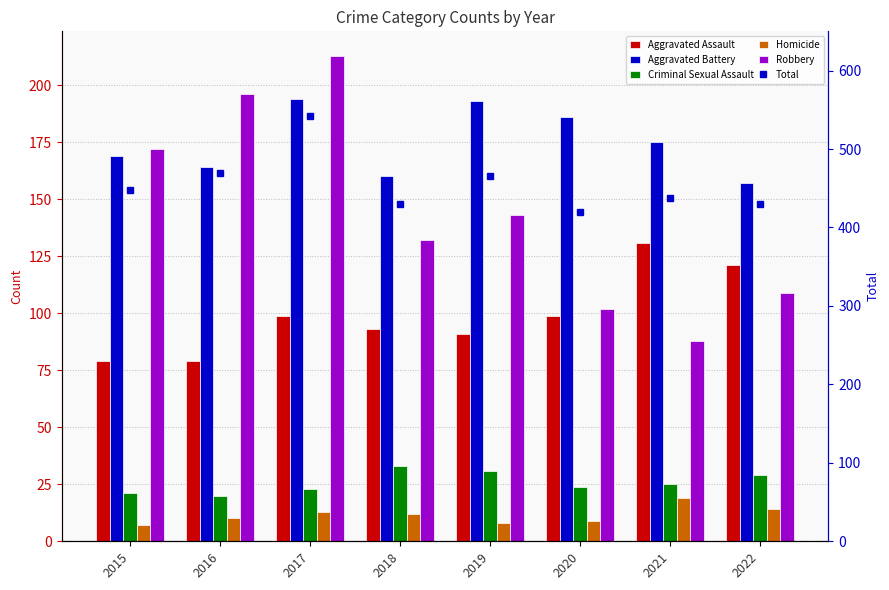

Reading left to right, transcribe all the data shown in this chart.

Aggravated Assault: 2015=79	2016=79	2017=99	2018=93	2019=91	2020=99	2021=131	2022=121
Aggravated Battery: 2015=169	2016=164	2017=194	2018=160	2019=193	2020=186	2021=175	2022=157
Criminal Sexual Assault: 2015=21	2016=20	2017=23	2018=33	2019=31	2020=24	2021=25	2022=29
Homicide: 2015=7	2016=10	2017=13	2018=12	2019=8	2020=9	2021=19	2022=14
Robbery: 2015=172	2016=196	2017=213	2018=132	2019=143	2020=102	2021=88	2022=109
Total: 2015=448	2016=469	2017=542	2018=430	2019=466	2020=420	2021=438	2022=430